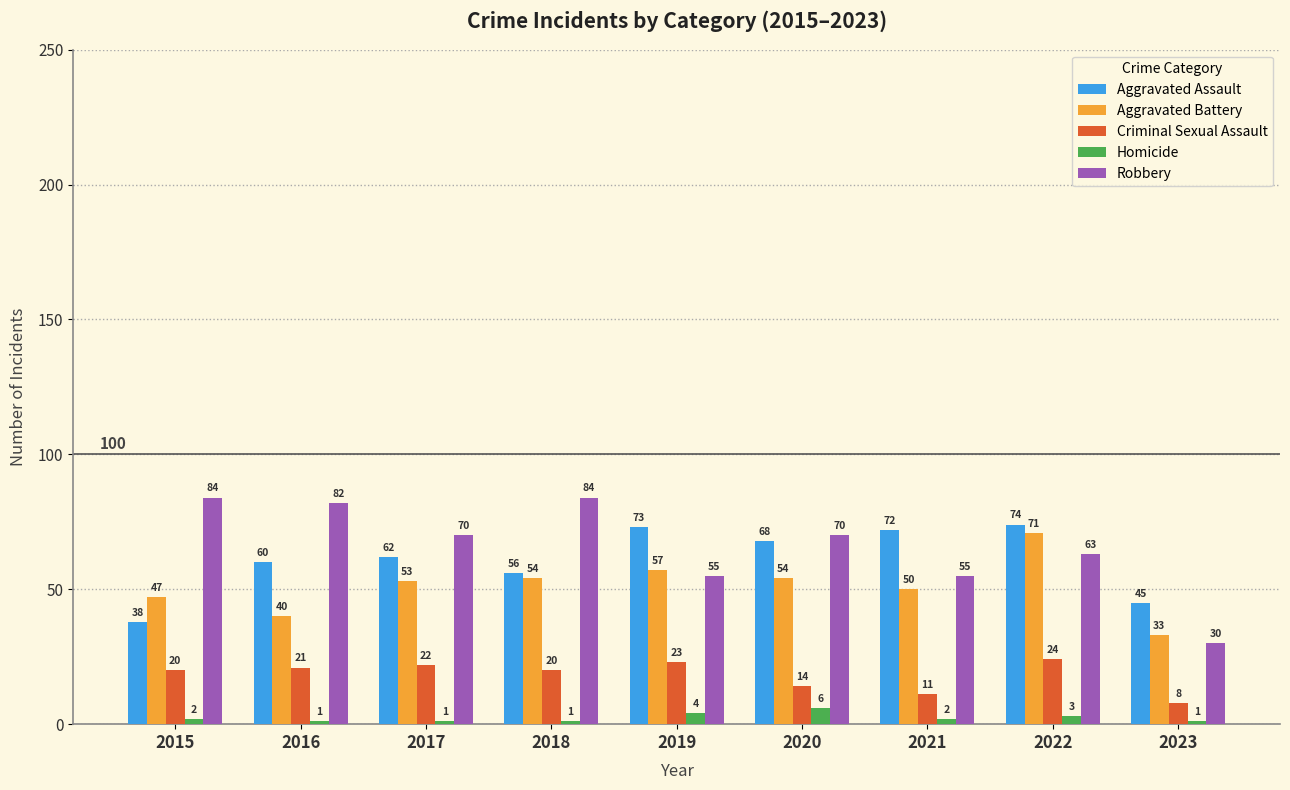

True or false: Homicide has a value of 4 at 2019.

True